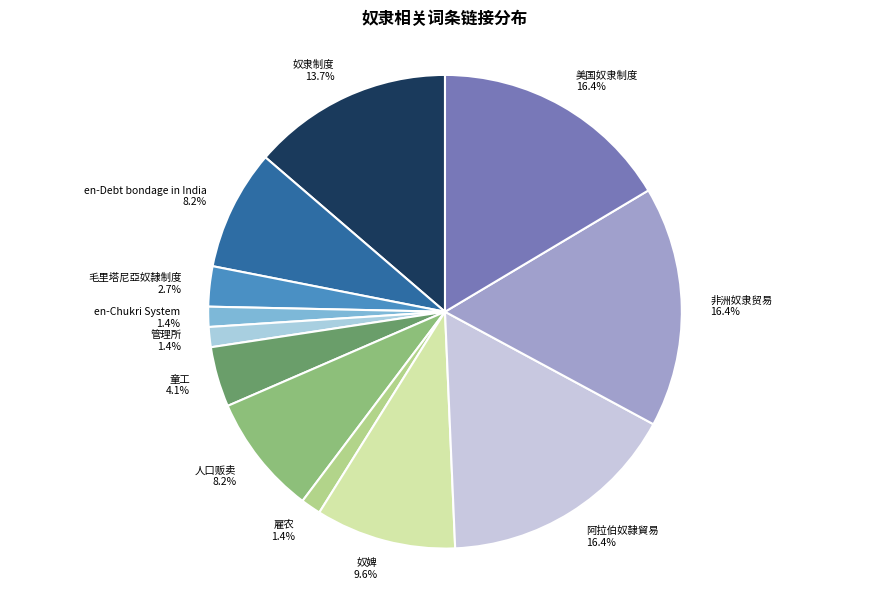

True or false: 人口贩卖 accounts for 23% of the total.

False